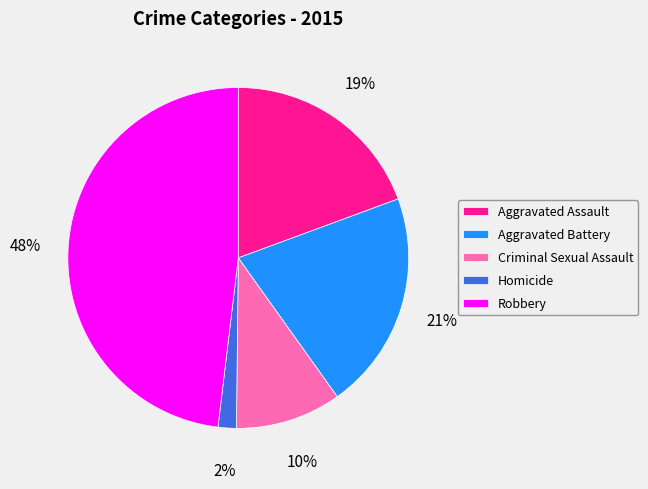

Between Homicide and Aggravated Battery, which is larger?

Aggravated Battery